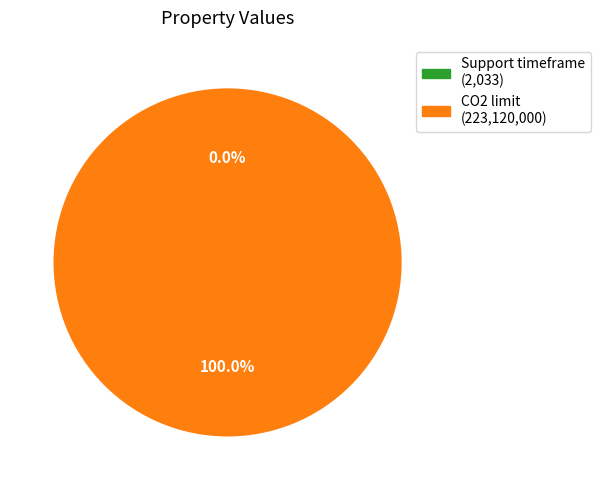

The CO2 limit slice represents 88% of the pie. True or false?

False